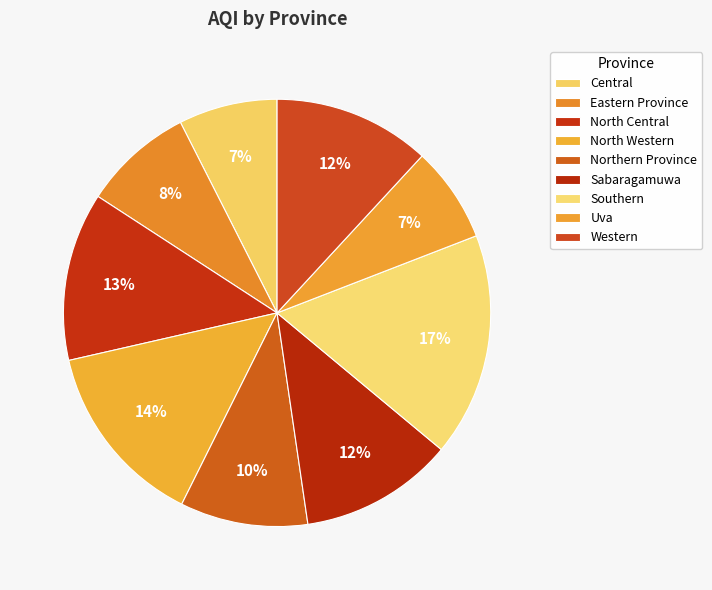

What percentage do Uva and North Western together represent?

21.3%